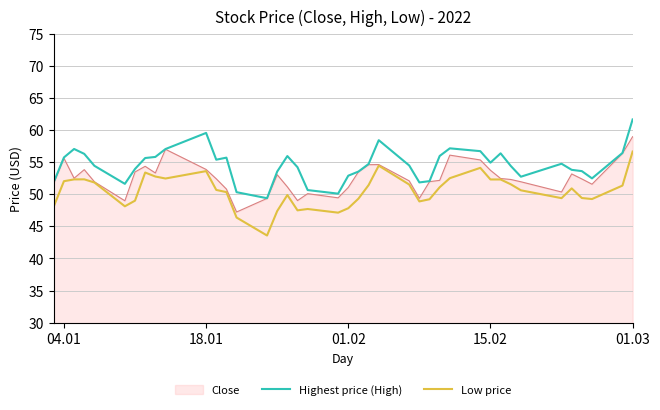

Which series has the largest total across all categories?

Highest price (High)